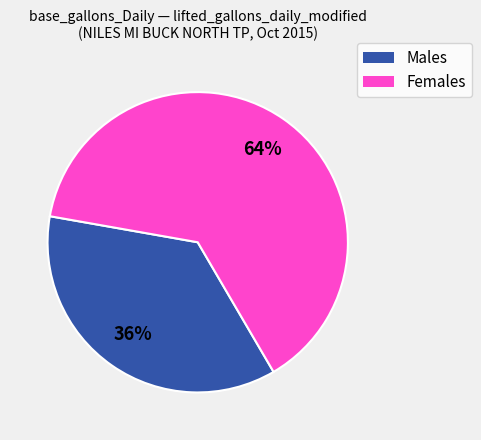

Does any single category account for the majority?

Yes